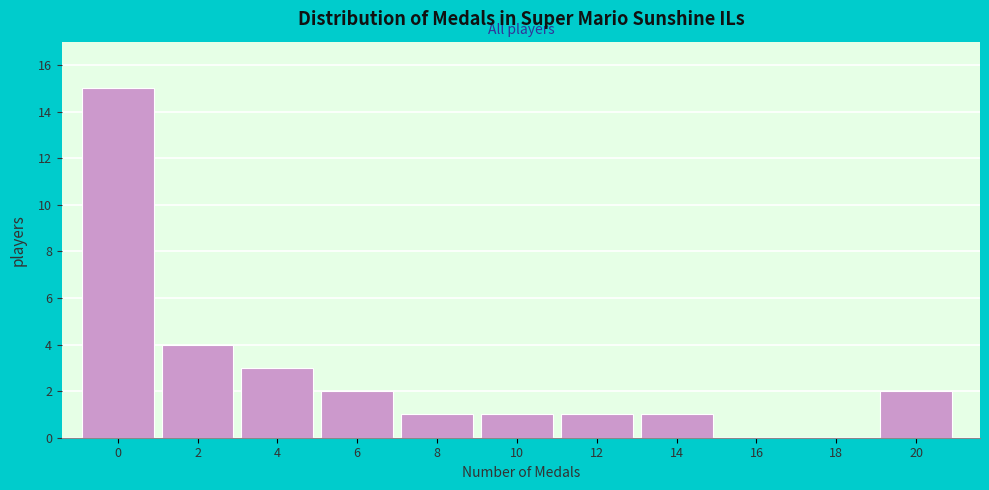

Reading left to right, list all the values displayed in this chart.

0=15	2=4	4=3	6=2	8=1	10=1	12=1	14=1	16=0	18=0	20=2